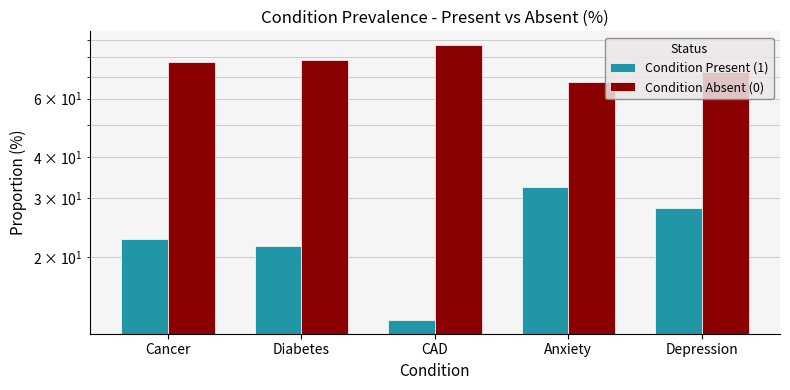

What is the value of the Condition Absent (0) bar at the 5th from the left?

72.0